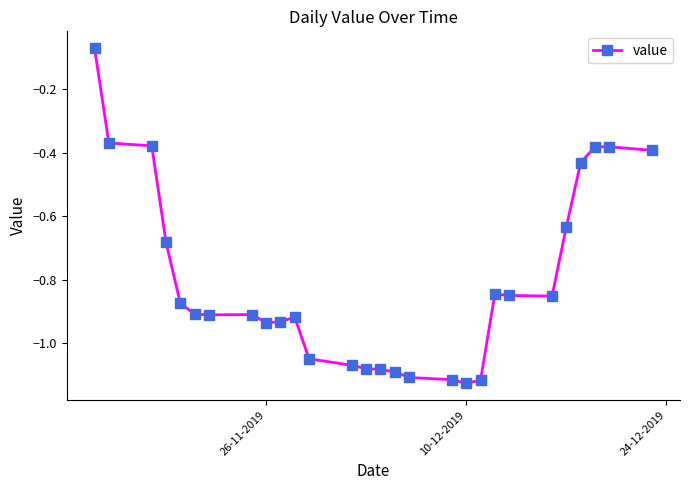

What is the difference between the second highest and second lowest values?

0.7